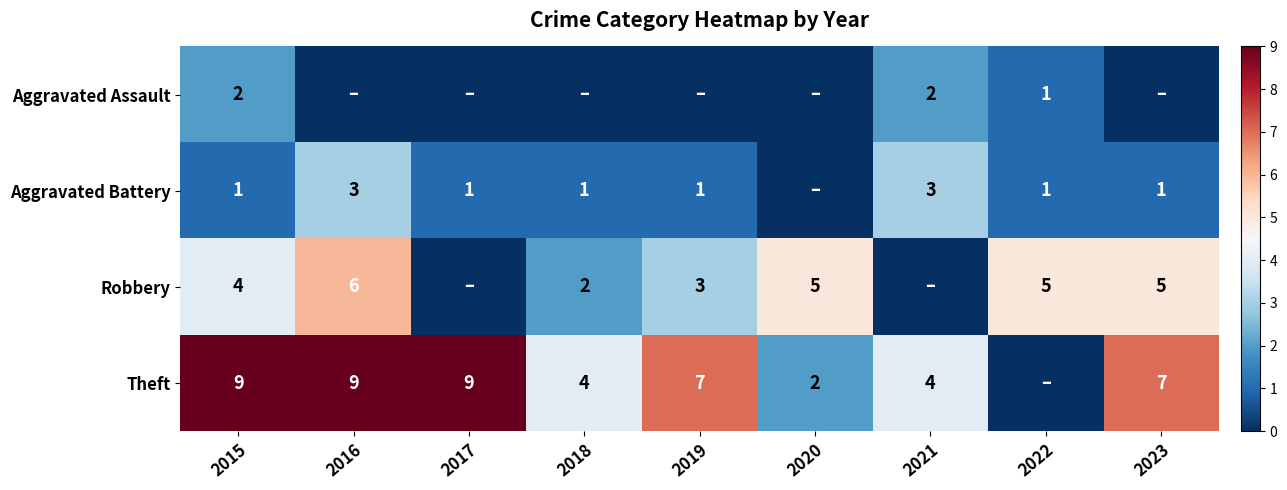

Is it true that Theft equals 3 at 2023?

False